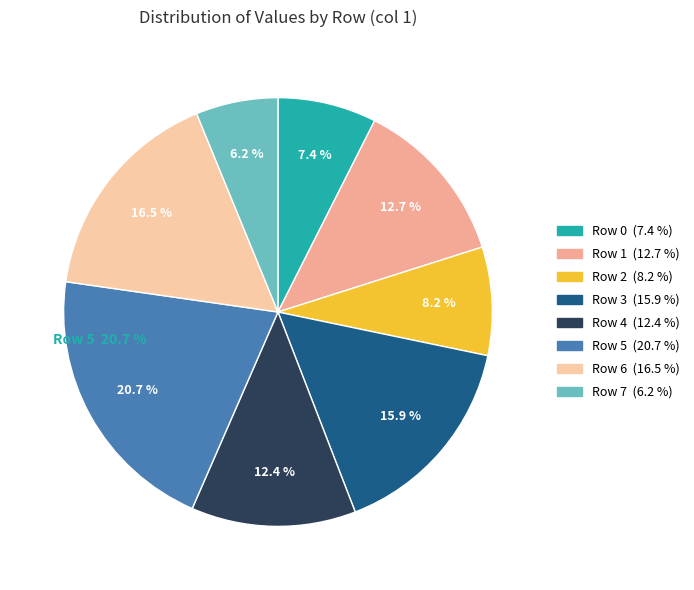

What is the ratio of the value at Row 1 to the value at Row 7?

2.0